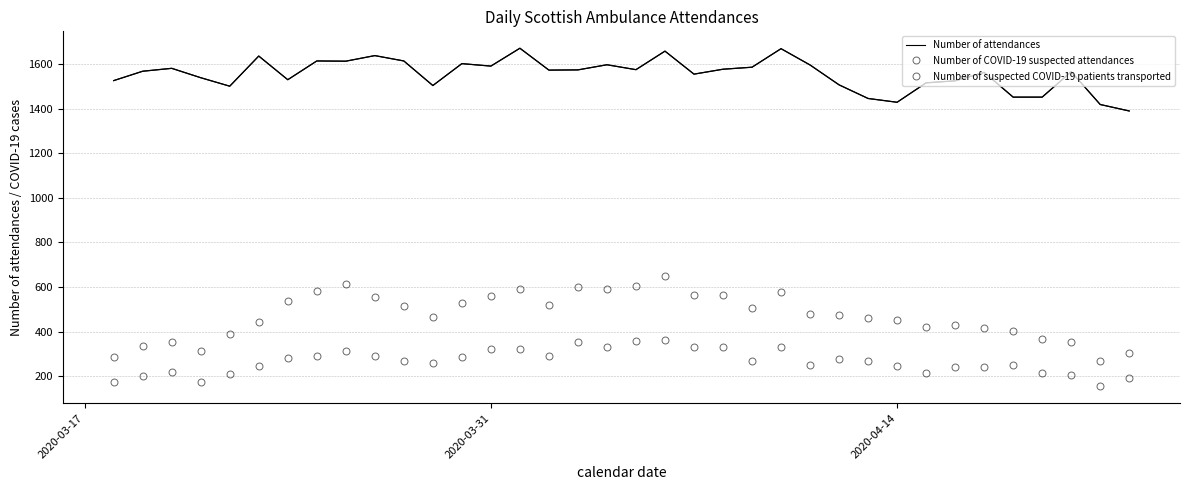

In Number of suspected COVID-19 patients transported, how many points are lower than both neighbors (excluding endpoints)?

8